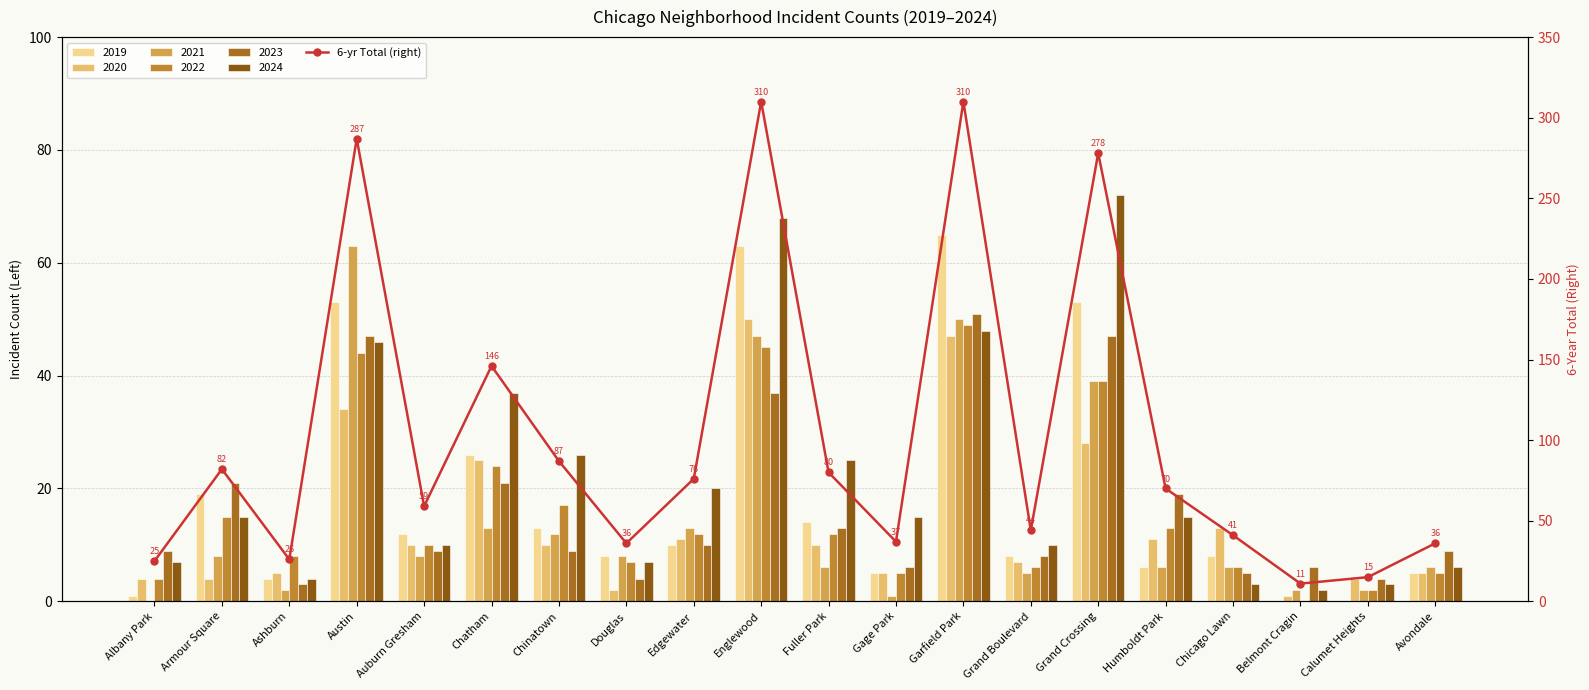

What is the value of the 12th bar from the left?

37